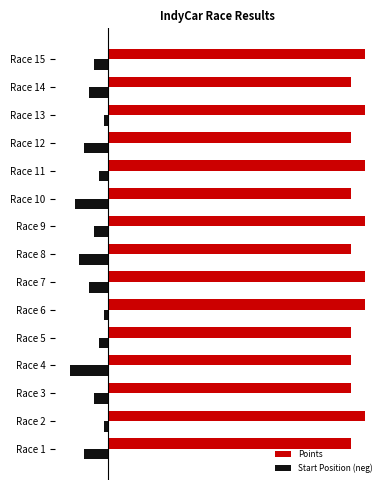

What are all the series names shown in the legend?

Points, Start Position (neg)